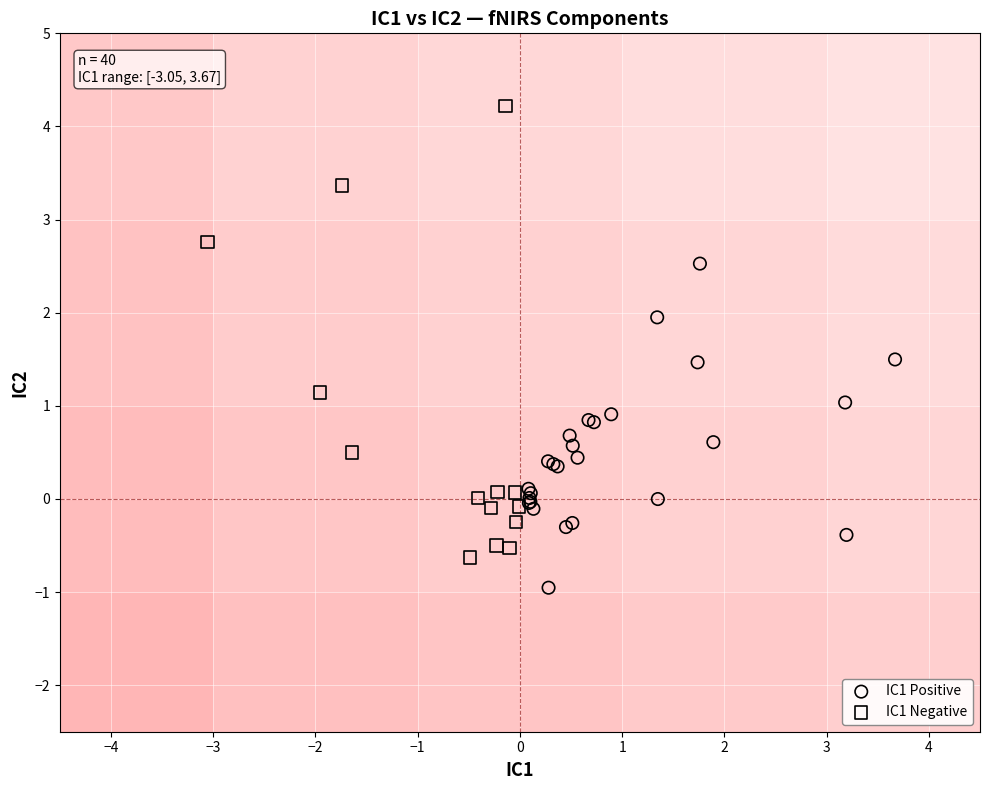

Which series has the largest Y range (max minus min)?

IC1 Negative